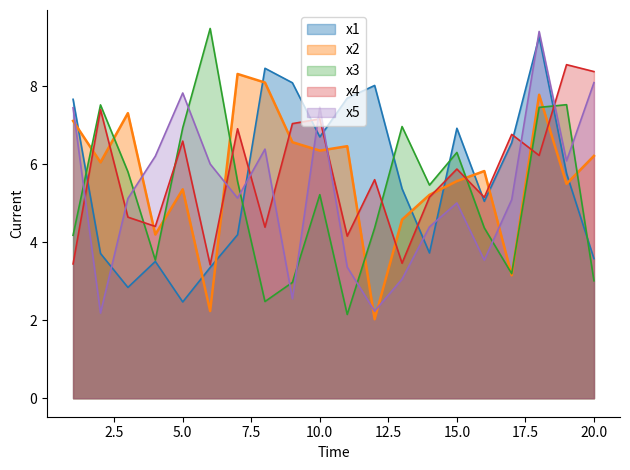

How many data points does each series have?

20